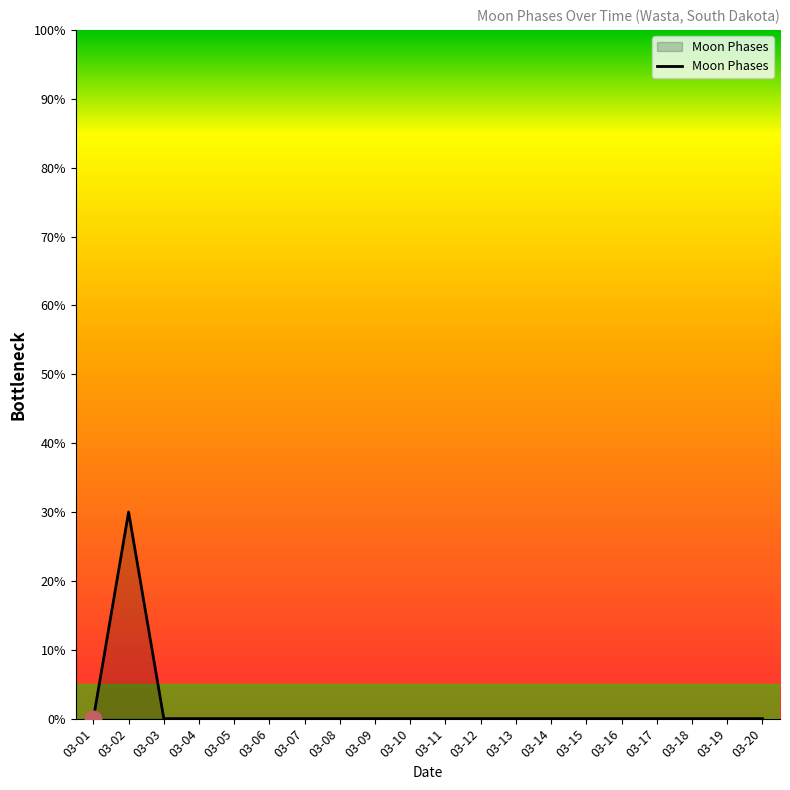

At which category does the data reach its first local peak?

03-02